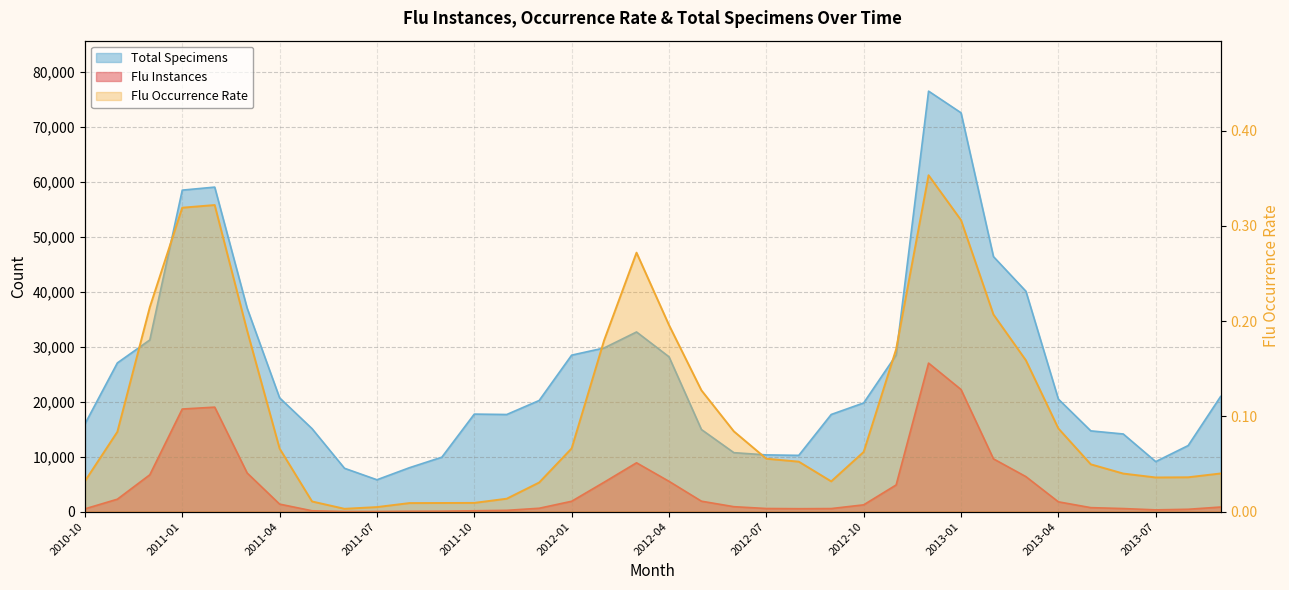

Between 2012-10 and 2011-09, which is larger?

2012-10